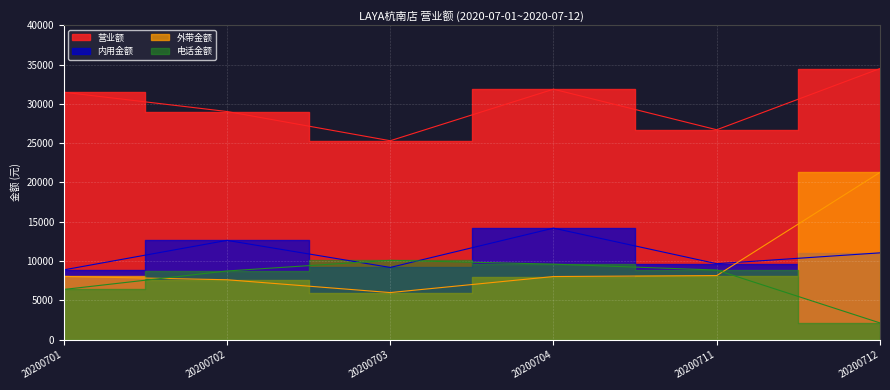

What is the highest value of the 电话金额 series?

10104